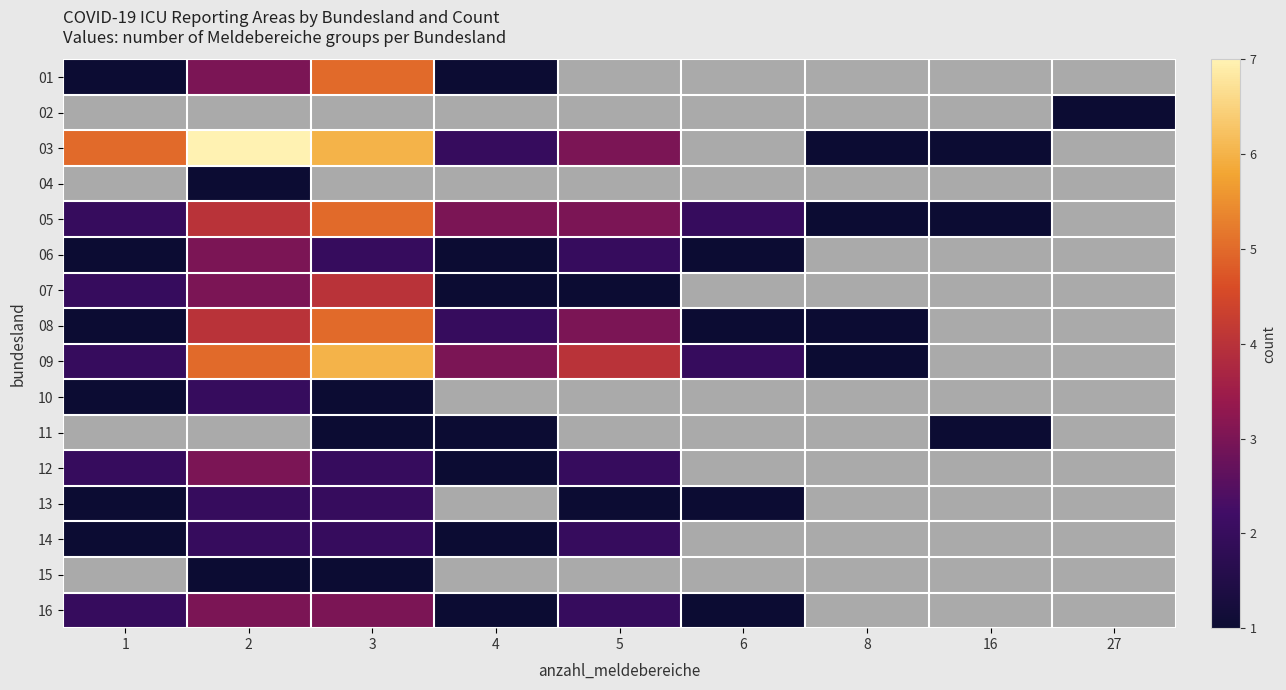

Which category has the highest value across all series?

2